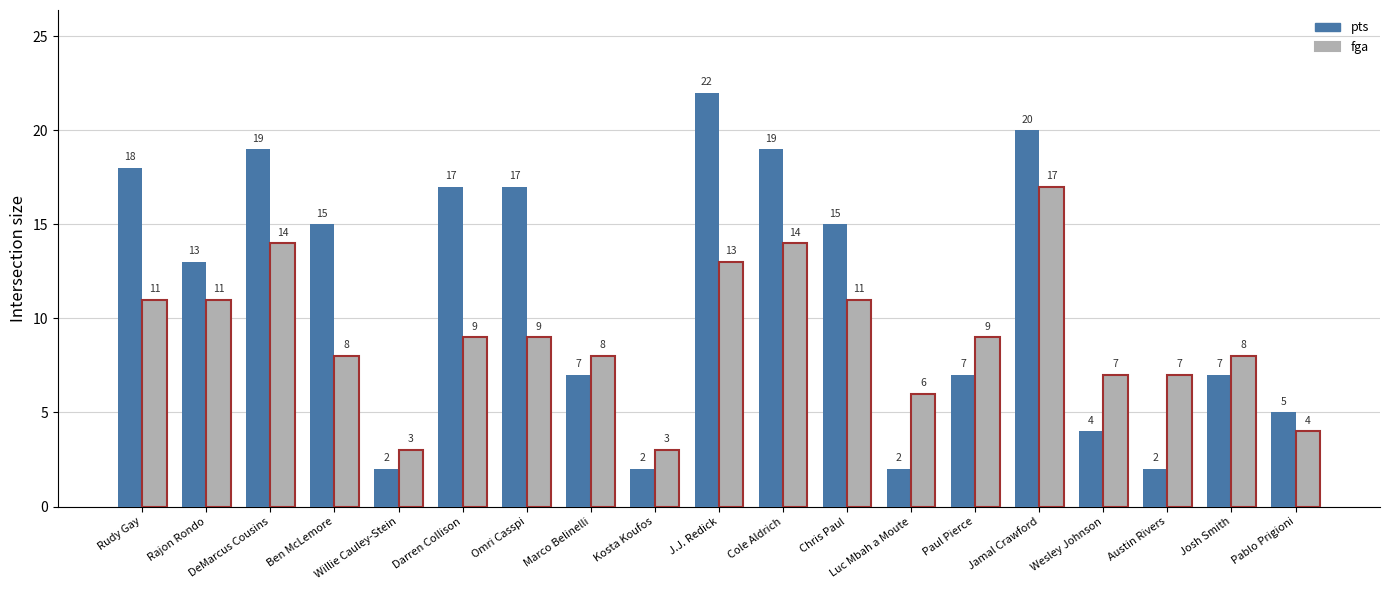

Is the value of fga at Chris Paul greater than the value of pts at Paul Pierce?

Yes